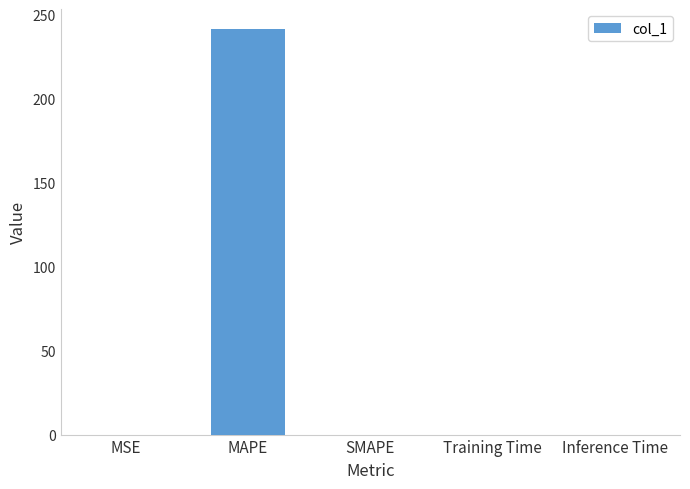

What is the maximum value shown in the chart?

241.5